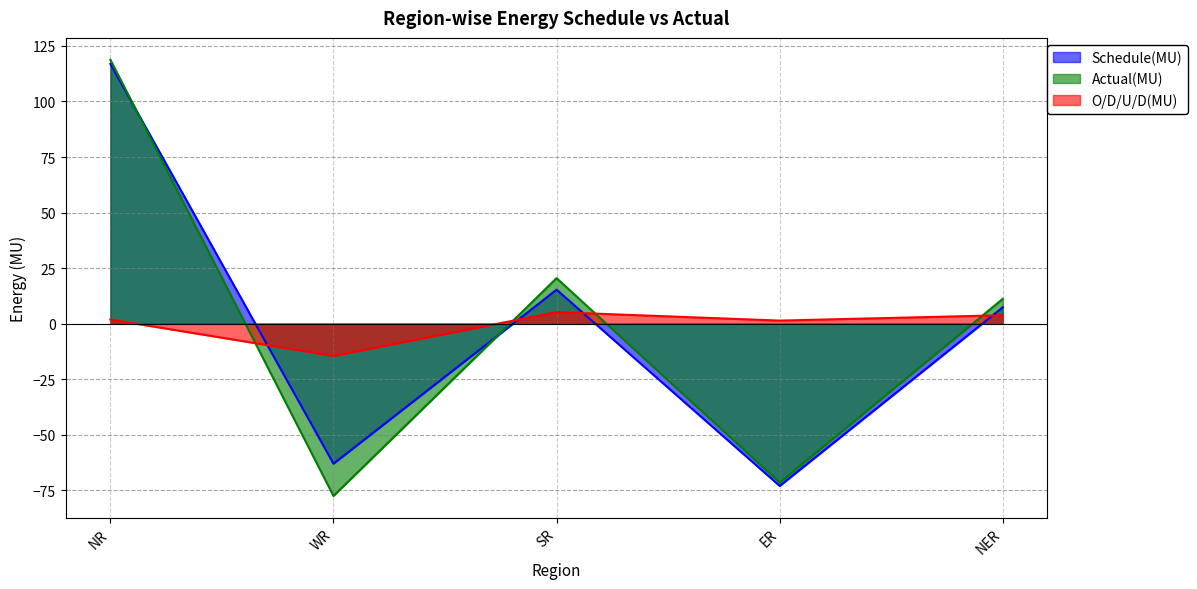

How many lines are shown in the chart?

3